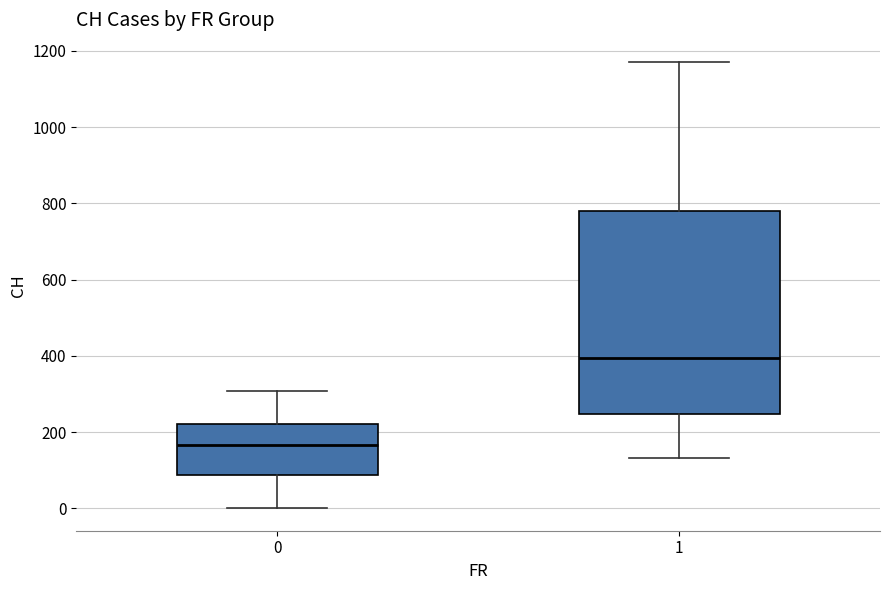

Reading left to right, read every box against the y-axis: the position of its median line, the range the box covers, and the ends of its whiskers. The values are not printed on the chart, so give them approximately, as read against the axis.

0: median 160, box 80 to 220, whiskers 0 to 300
1: median 400, box 240 to 780, whiskers 140 to 1180